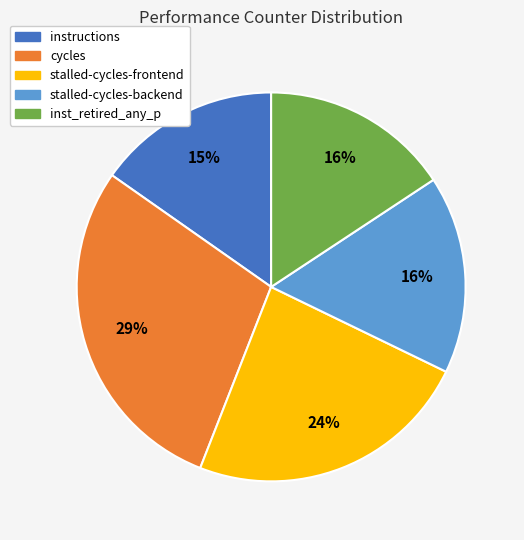

What percentage is the cycles slice, to the nearest percent?

29%